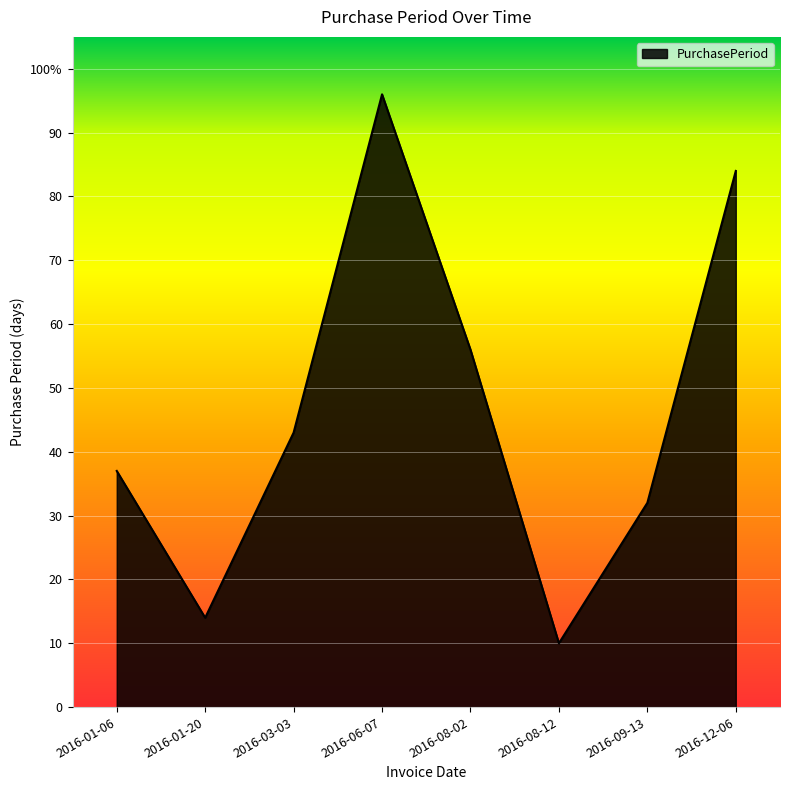

What is the difference between the values at 2016-08-12 and 2016-01-20?

4